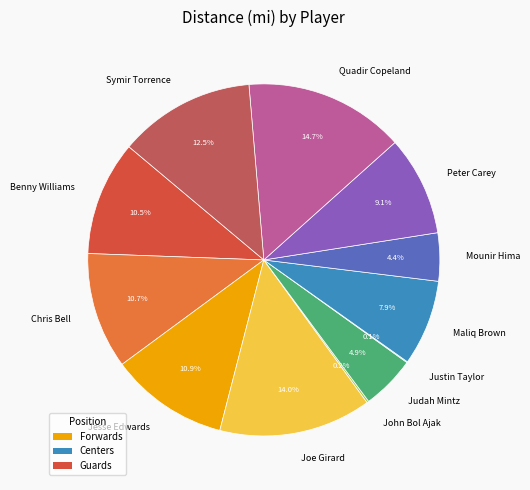

Is Jesse Edwards the majority of the pie?

No